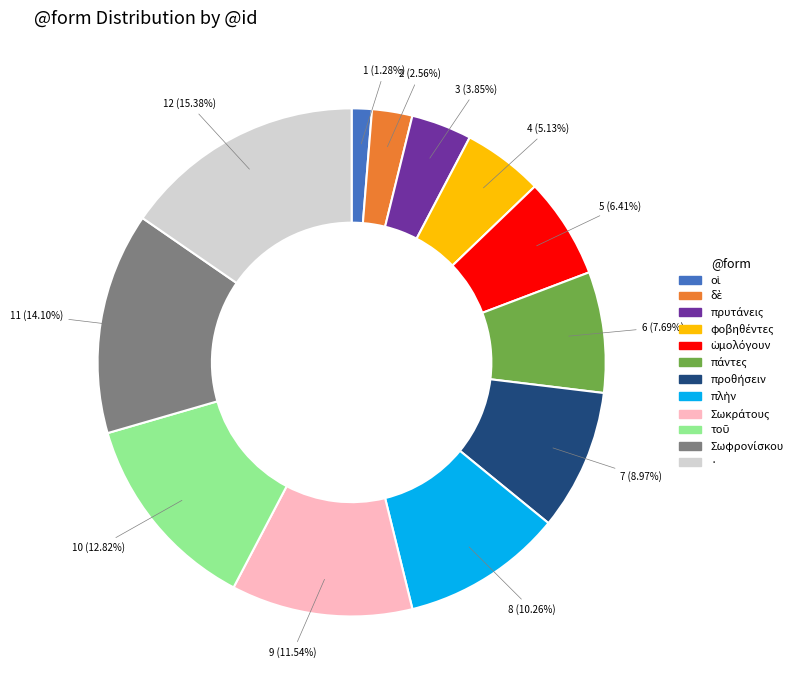

Which slice is the largest?

·